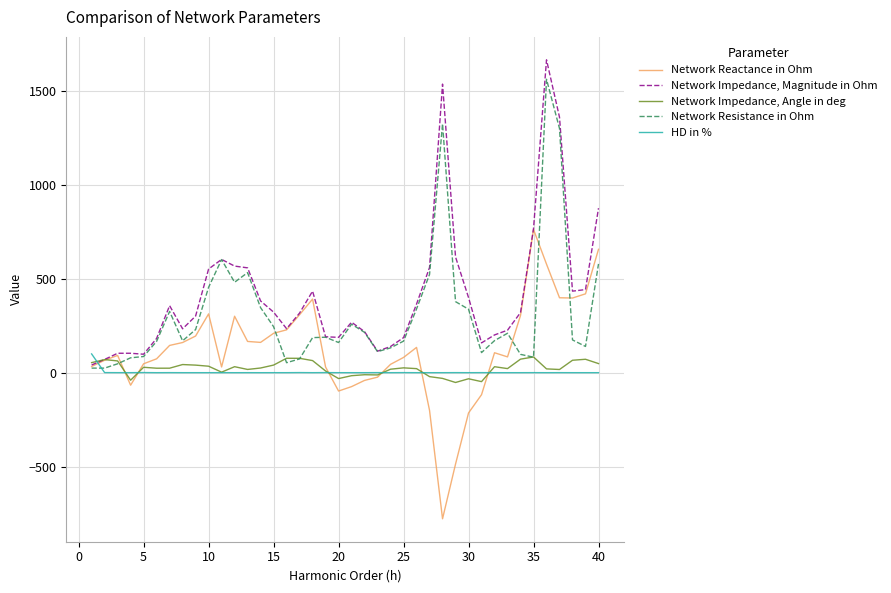

How many values in the Network Resistance in Ohm series exceed 189?

20